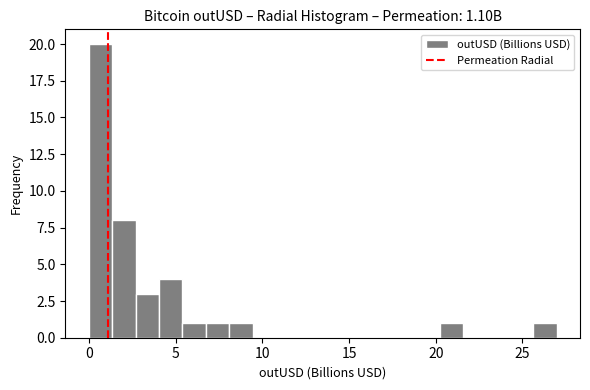

Around what value on the x-axis is the tallest bar? Give the approximate position of its centre, as read against the axis.

0.5